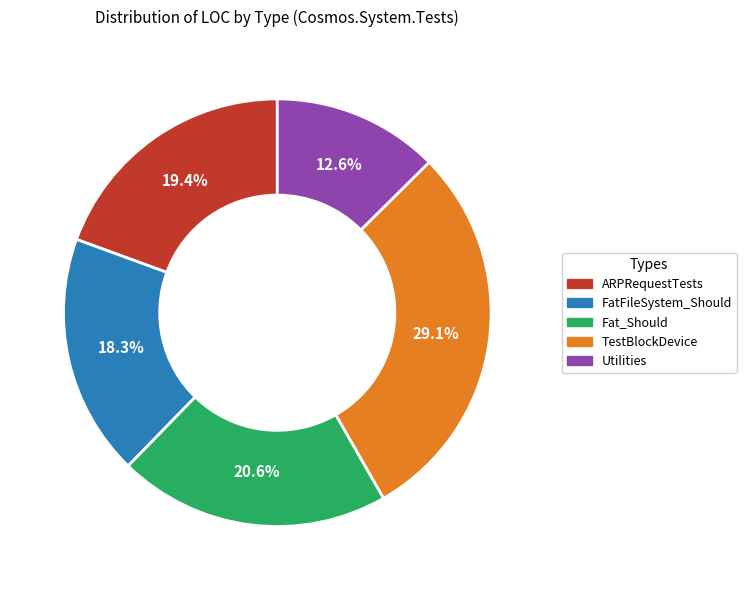

What is the ratio of the value at FatFileSystem_Should to the value at Fat_Should?

0.9